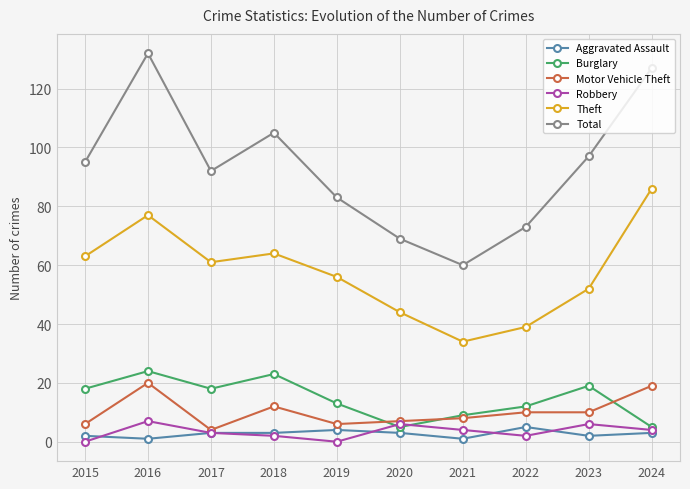

What is the total value across all series at 2016?

261